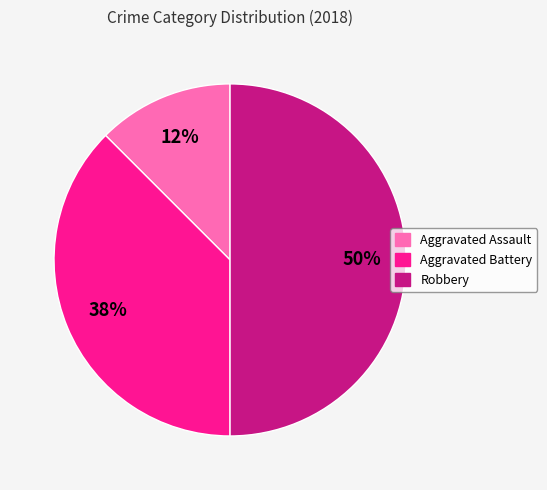

How many segments does this pie chart have?

3